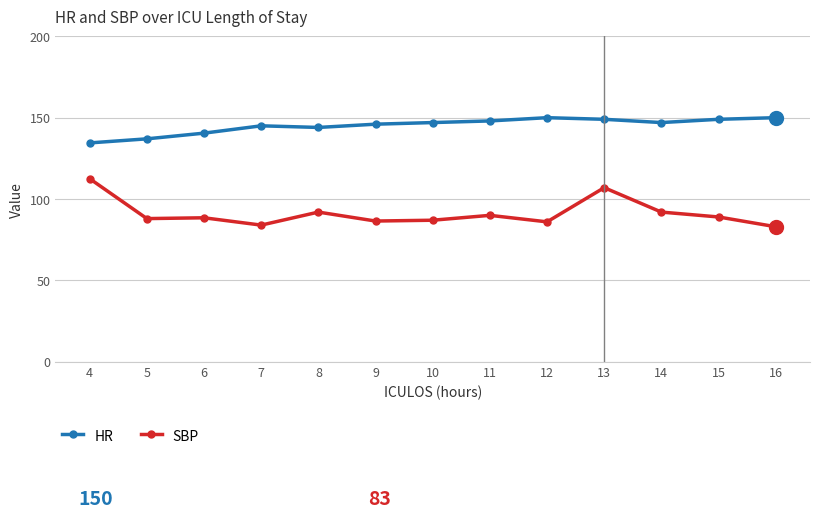

Rank the series by their maximum value, from lowest to highest.

SBP, HR